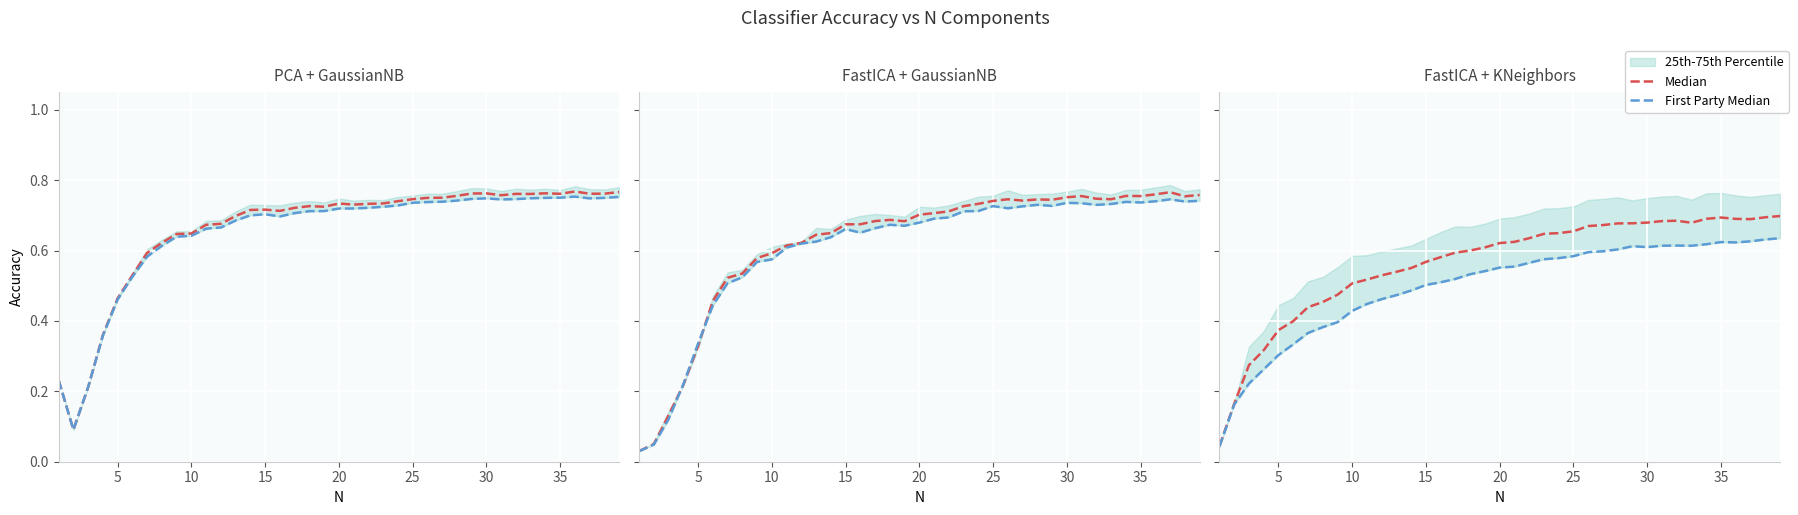

True or false: Median and First Party Median intersect in this chart.

False